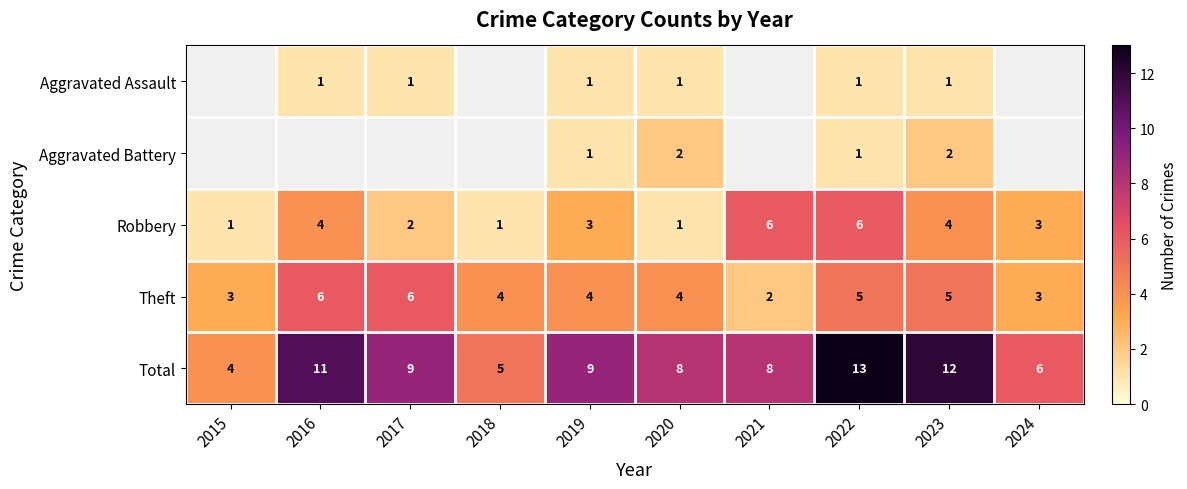

How many data points in Theft are less than 4?

3